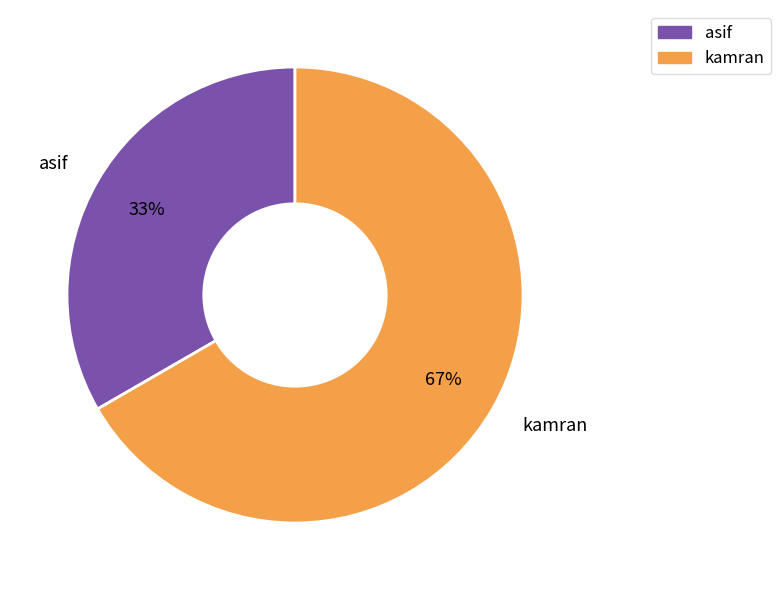

Does kamran represent more than half of the total?

Yes